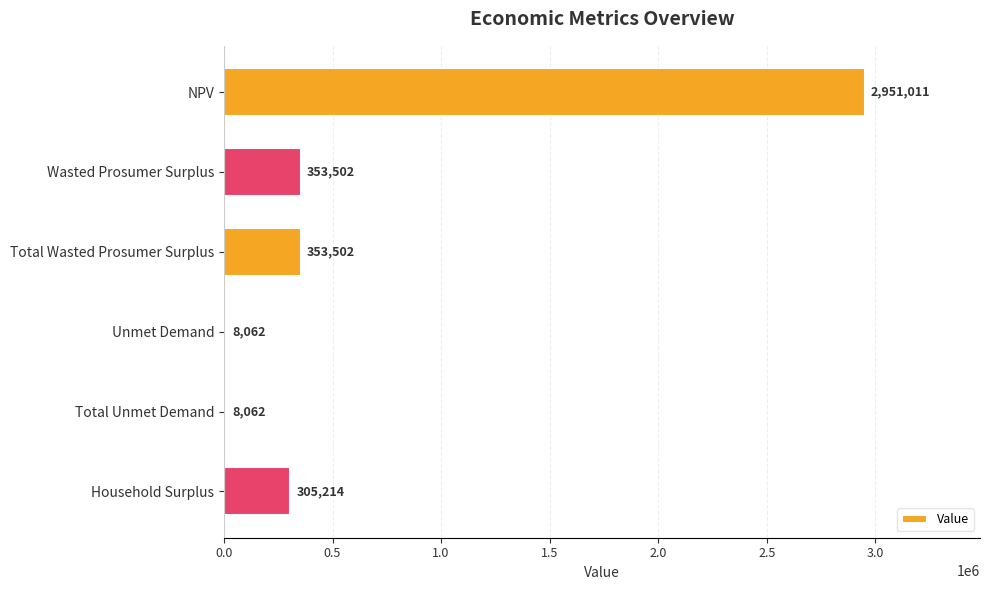

Between Unmet Demand and Household Surplus, which is larger?

Household Surplus